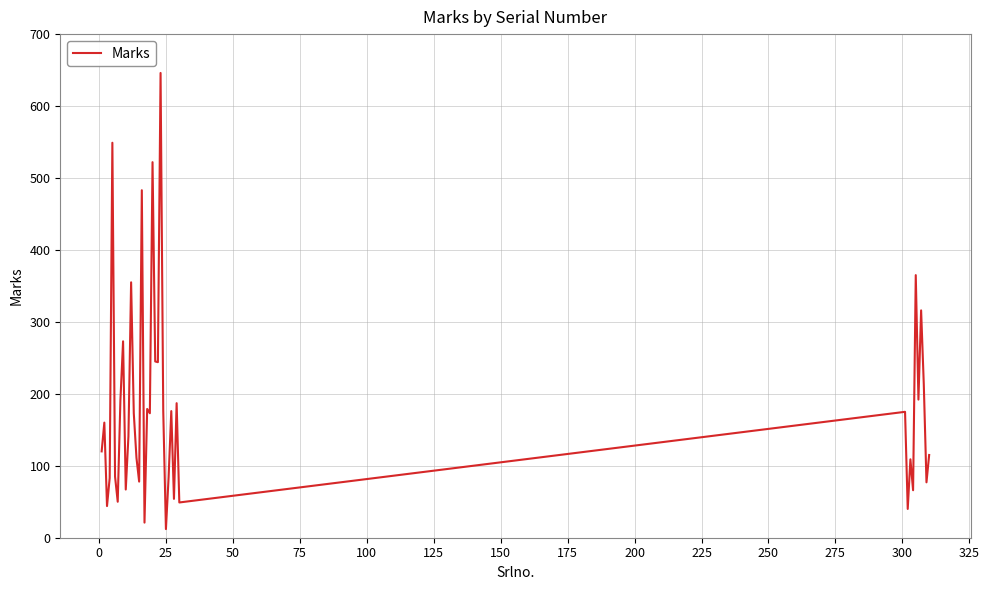

What is the difference between the maximum and minimum values?

634